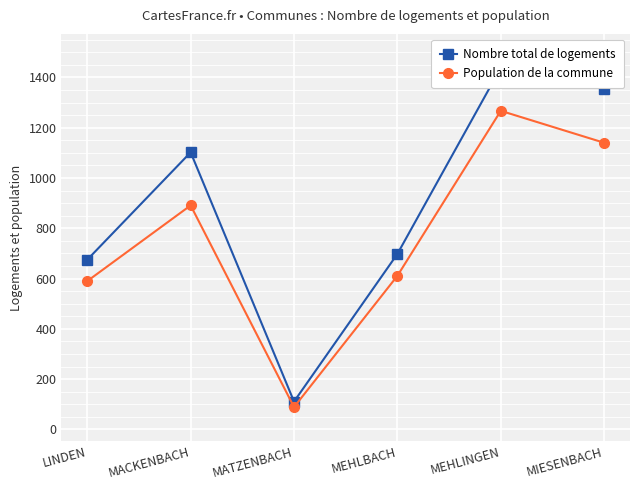

The Nombre total de logements series shows 1438 at MEHLINGEN. True or false?

True